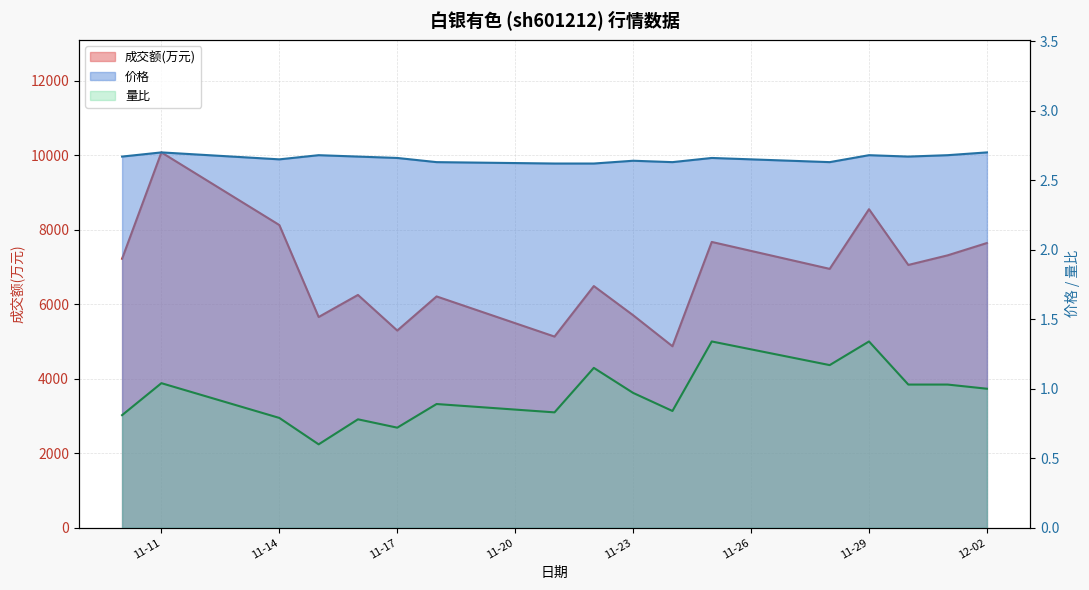

What is the spread (max minus min) of values at 2022-11-21?

5132.2